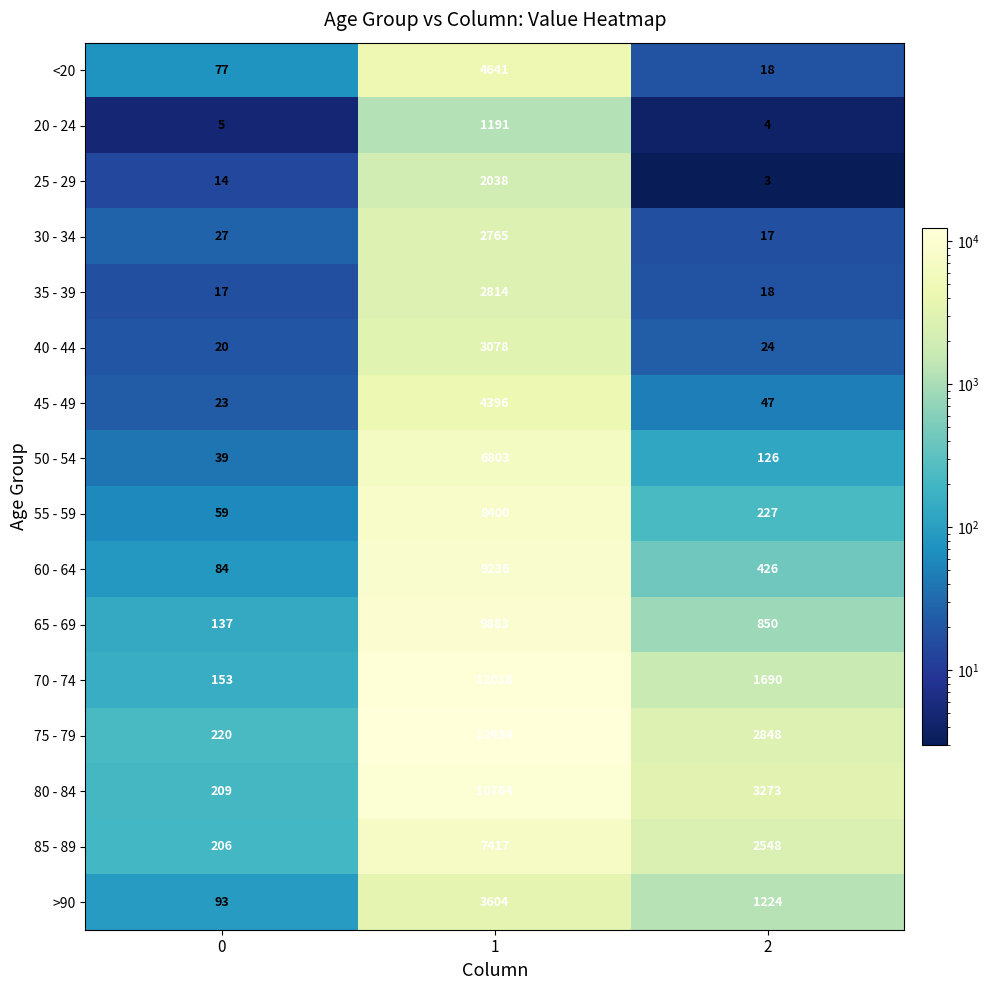

What is the difference between the maximum and minimum values in the >90 series?

3511